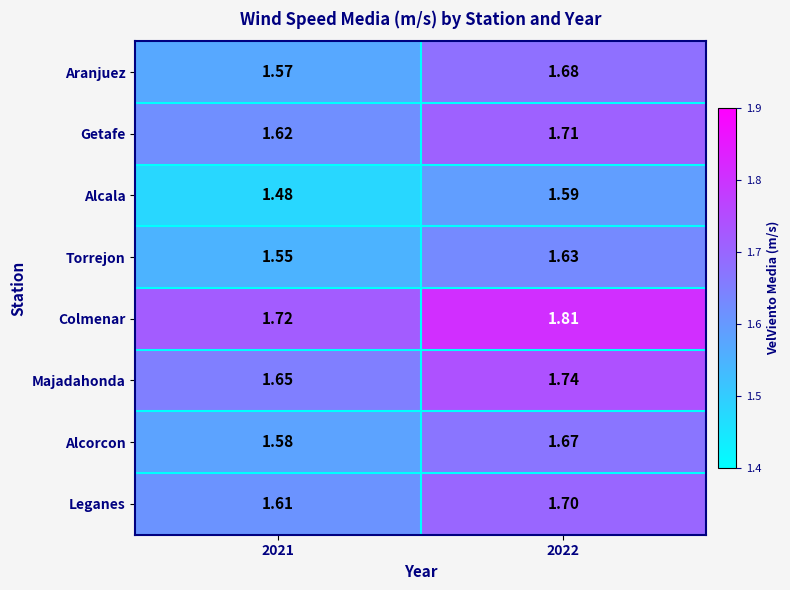

Rank the series at 2021 from lowest to highest value.

Alcala, Torrejon, Aranjuez, Alcorcon, Leganes, Getafe, Majadahonda, Colmenar